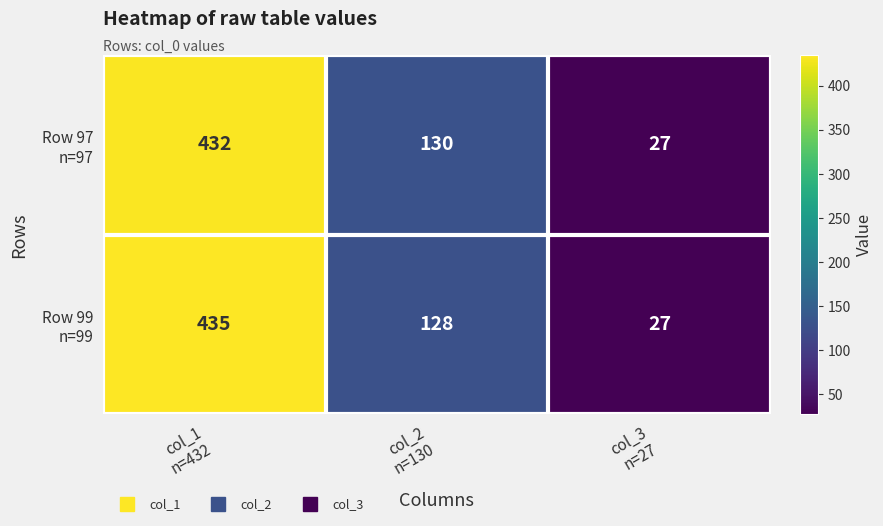

What is the greatest value displayed?

435